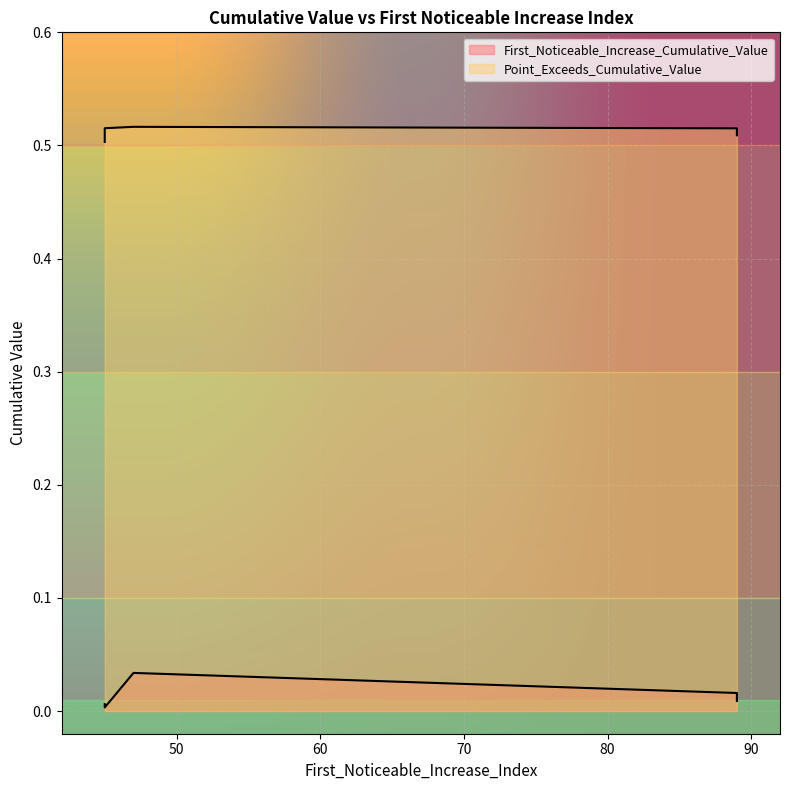

True or false: Point_Exceeds_Cumulative_Value and First_Noticeable_Increase_Cumulative_Value intersect in this chart.

False